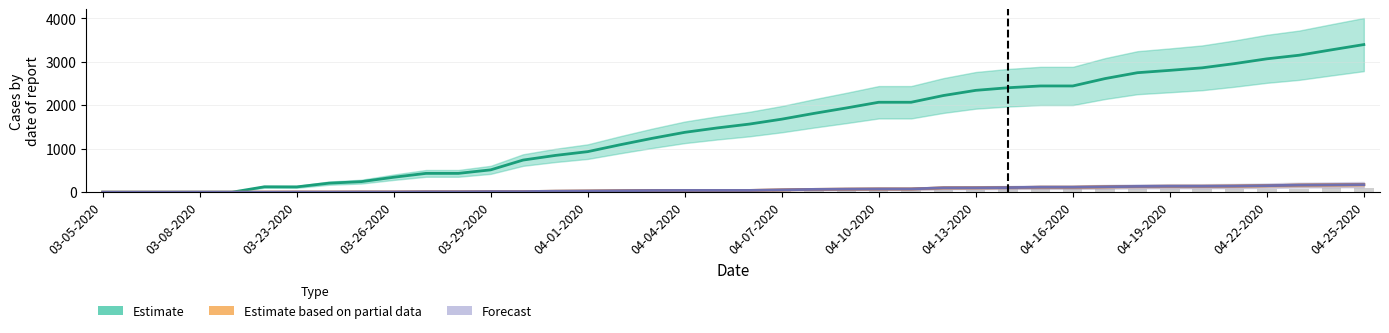

Which series has the widest spread of values?

Estimate